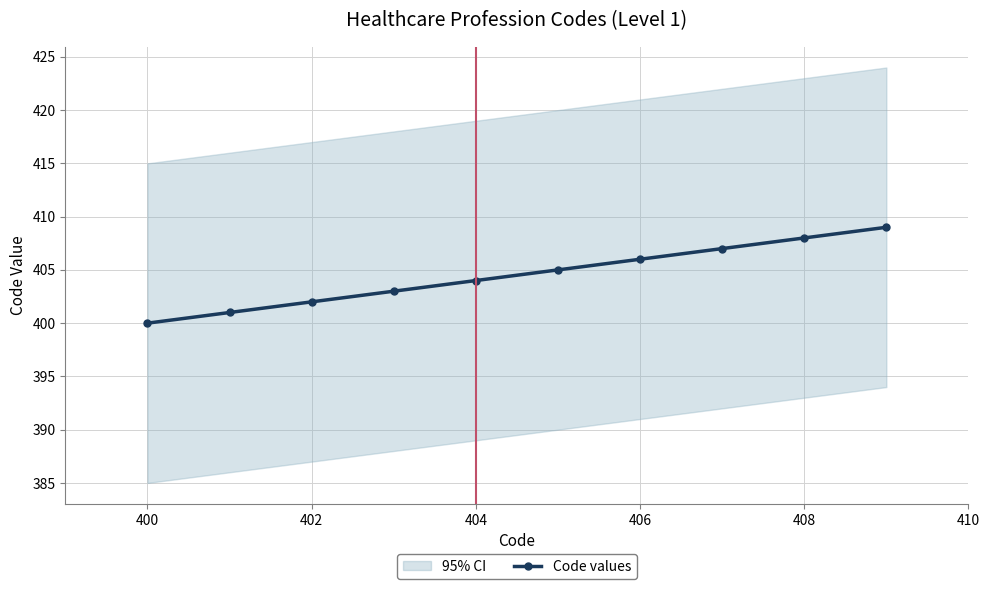

Reading right to left, what are all the values shown in this chart?

409	408	407	406	405	404	403	402	401	400